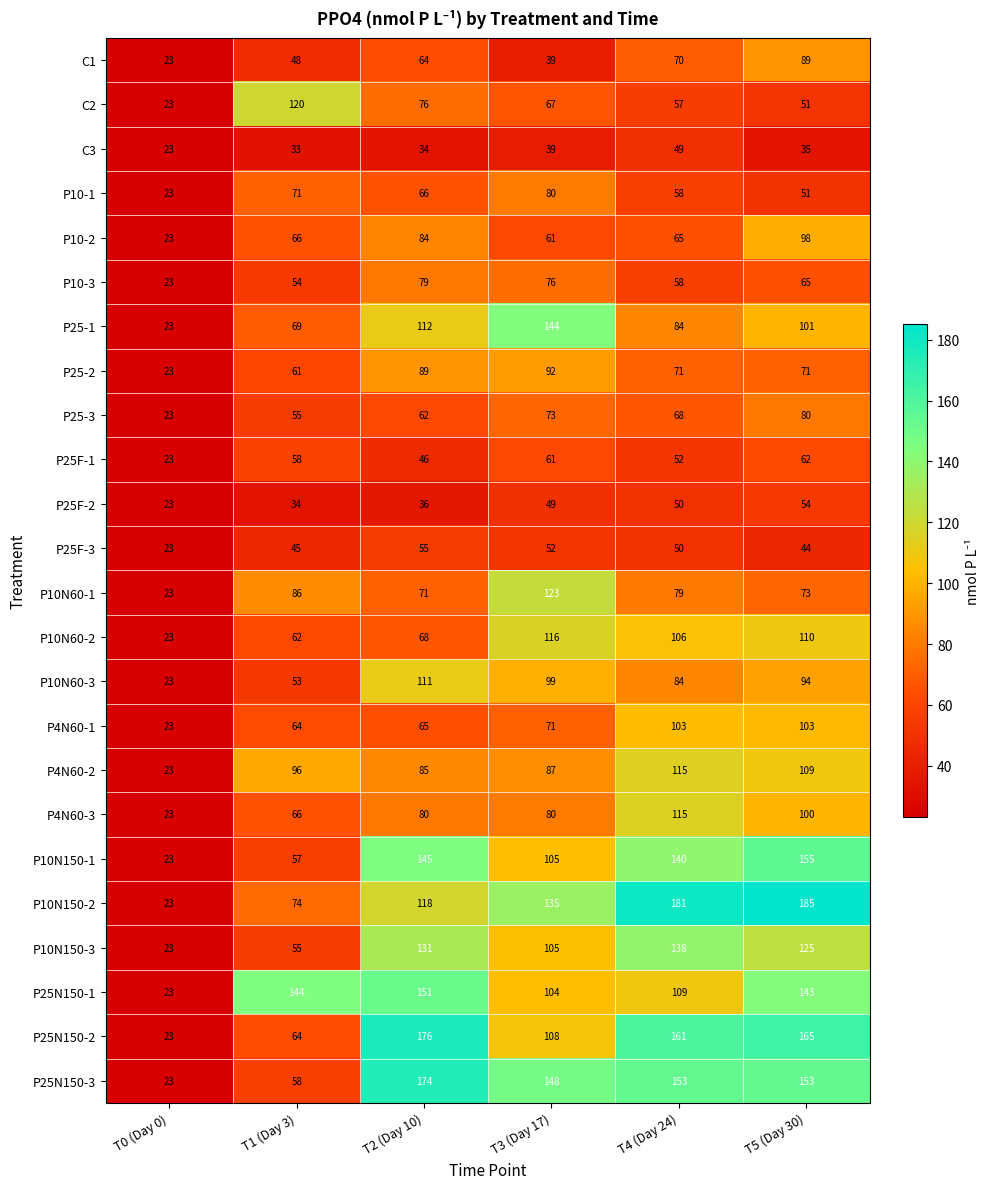

Where is P10N60-1 nearest to the value 73?

T5 (Day 30)